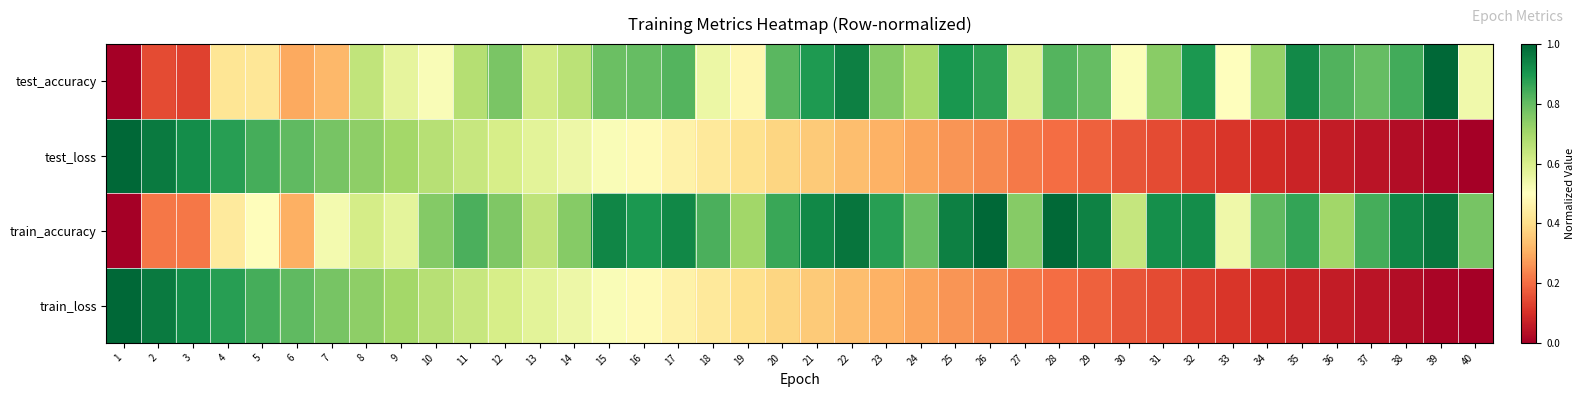

Which category has the lowest value across all series?

1